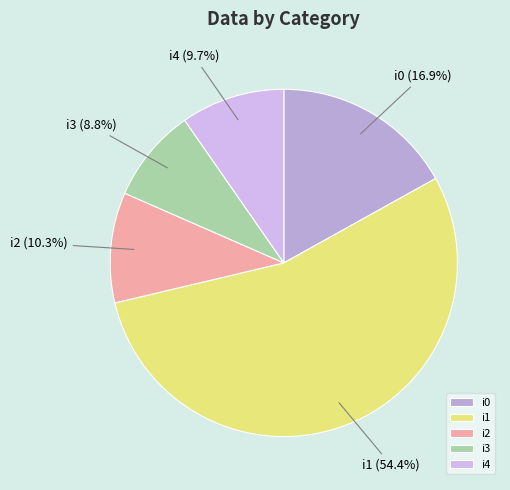

Rank the categories by value from highest to lowest.

i1, i0, i2, i4, i3